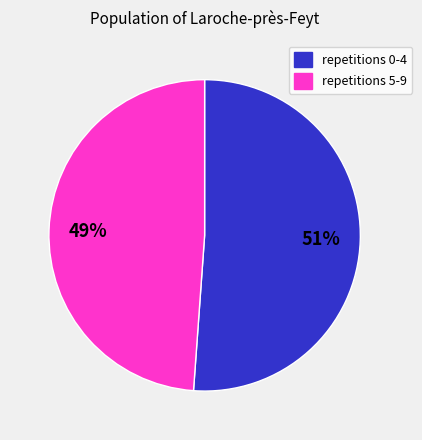

How many slices are in this pie chart?

2